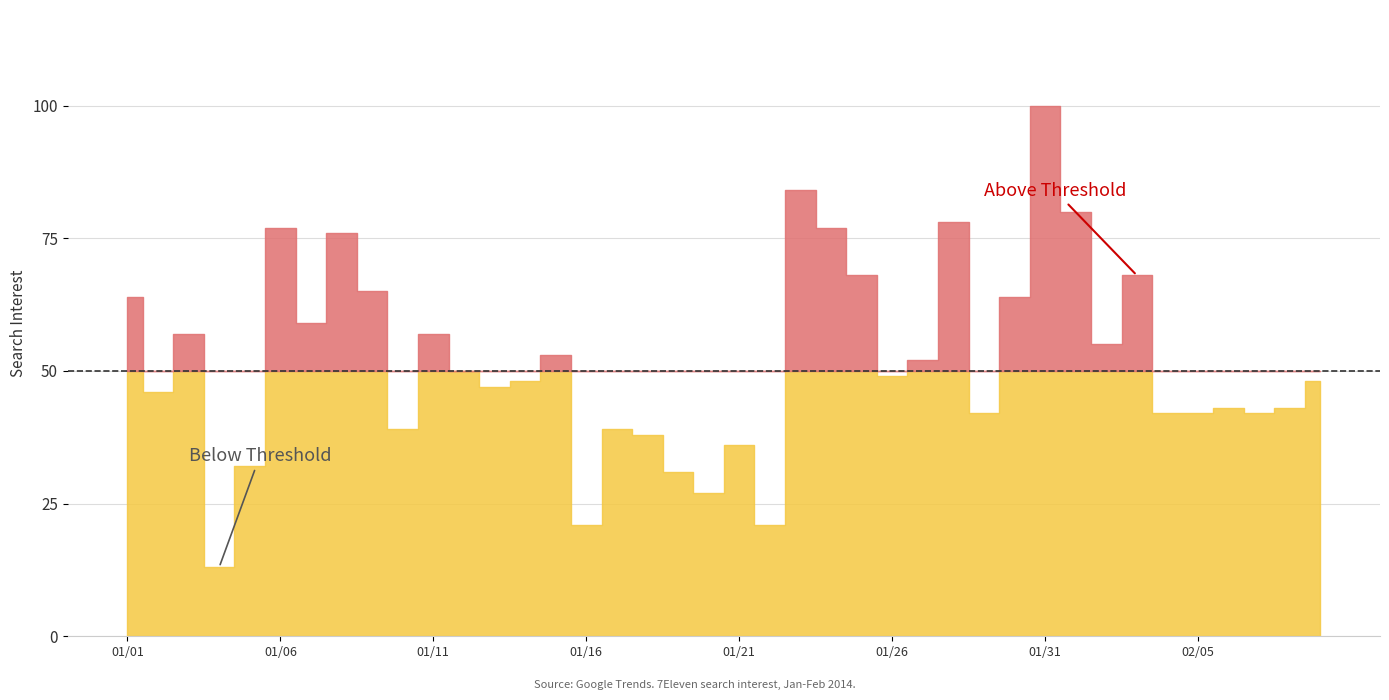

How many lines are shown in the chart?

1